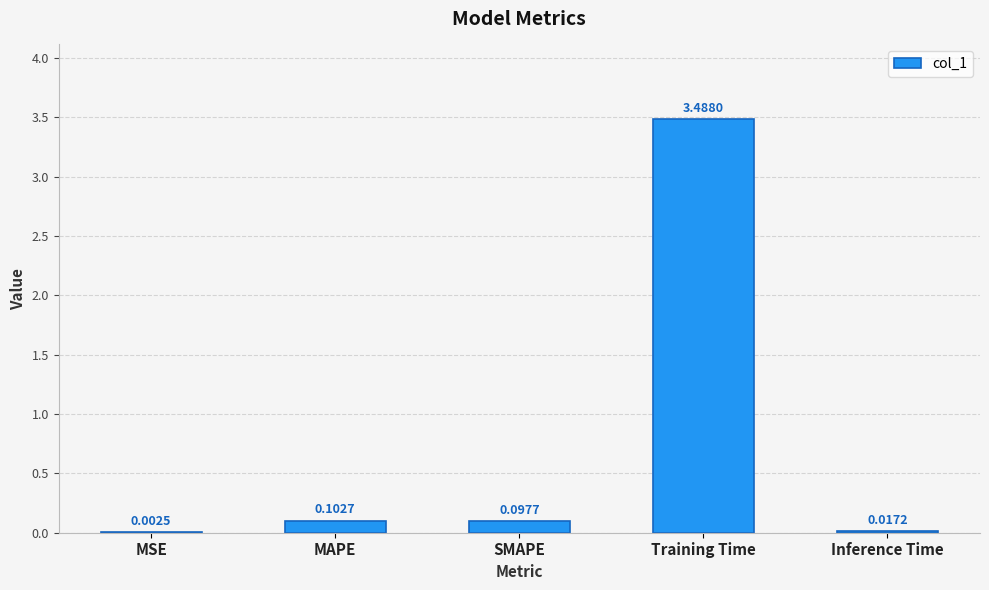

At which category does the chart reach its peak across all series?

Training Time